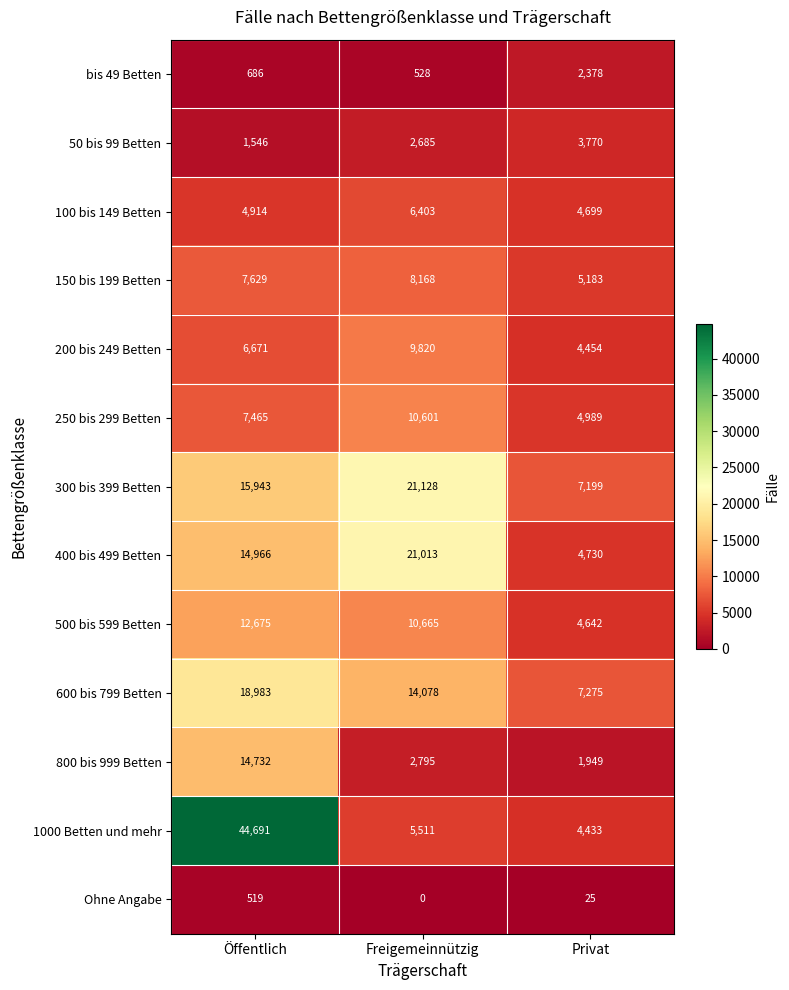

Which series has the widest spread of values?

1000 Betten und mehr